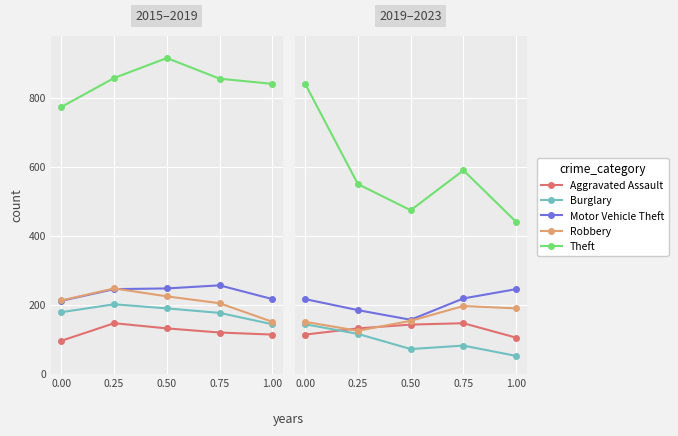

True or false: Motor Vehicle Theft and Robbery cross at least once.

False